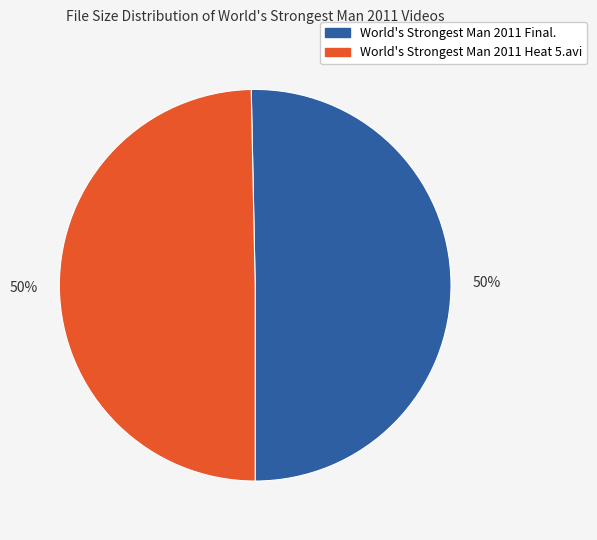

What is the ratio of the value at World's Strongest Man 2011 Heat 5.avi to the value at World's Strongest Man 2011 Final.?

1.0